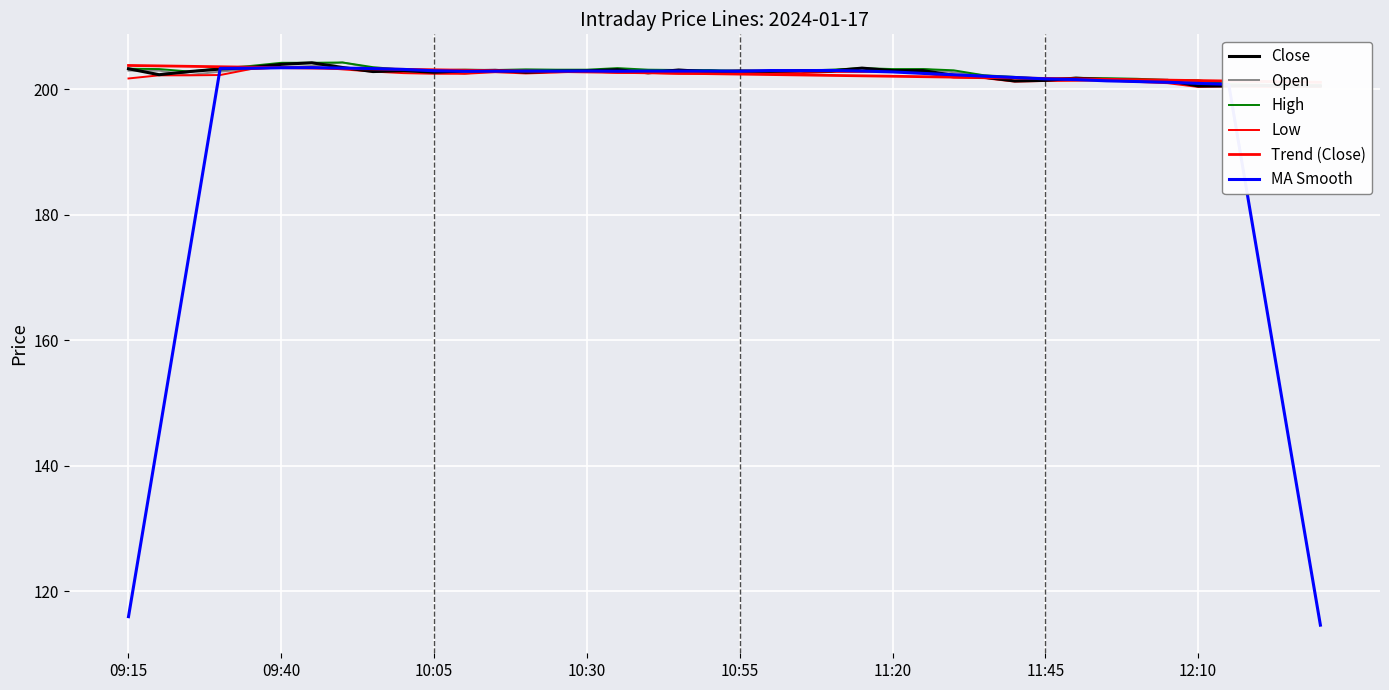

Which series has the largest total across all categories?

High